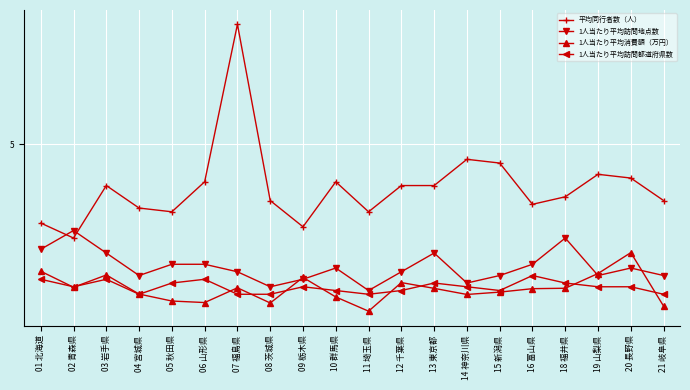

What are all the series names shown in the legend?

平均同行者数（人）, 1人当たり平均訪問地点数, 1人当たり平均消費額（万円）, 1人当たり平均訪問都道府県数